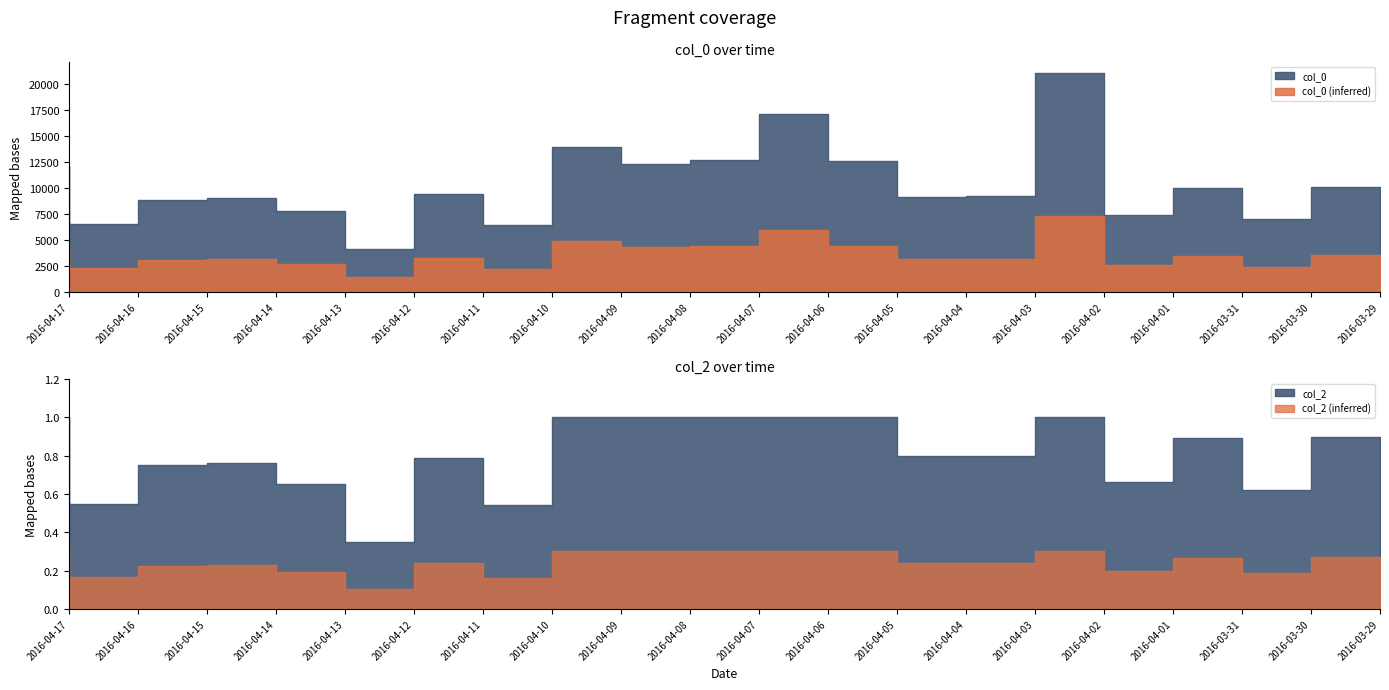

What is the sum of all col_2 values?

16.1